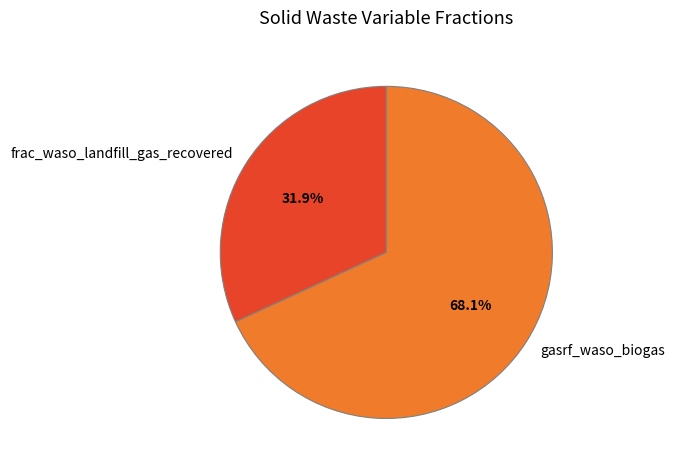

Is it true that gasrf_waso_biogas is 61% of the pie?

False